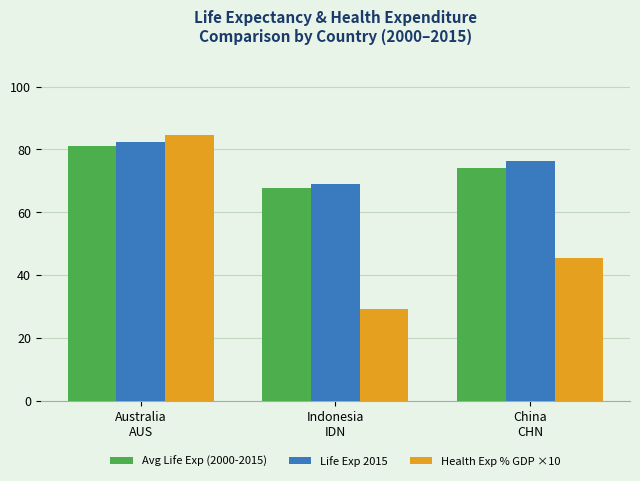

Does the chart contain stacked bars?

No